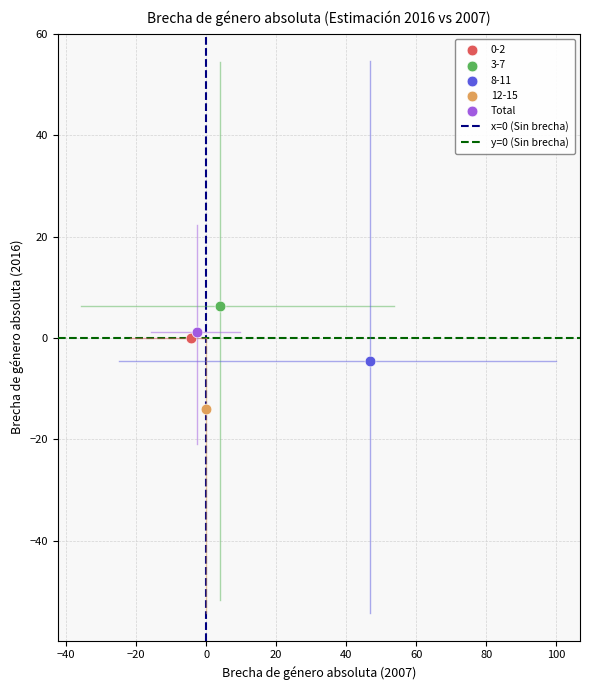

Which series reaches the minimum Y coordinate?

12-15